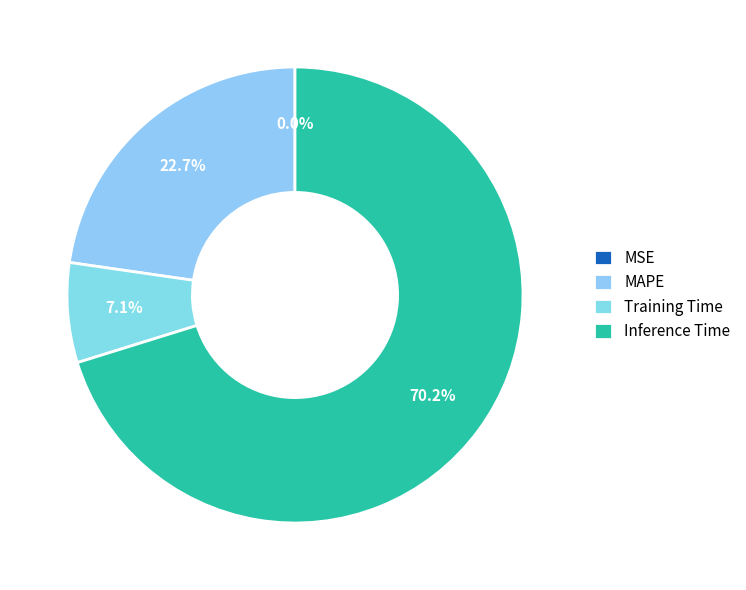

Which slice represents more than half of the pie?

Inference Time